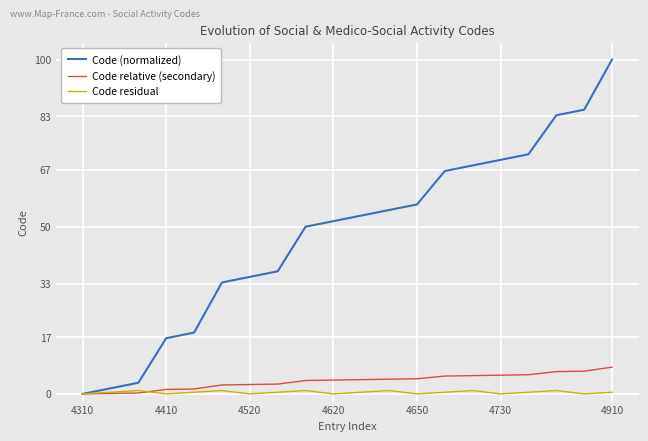

What is the maximum value for Code (normalized)?

100.0